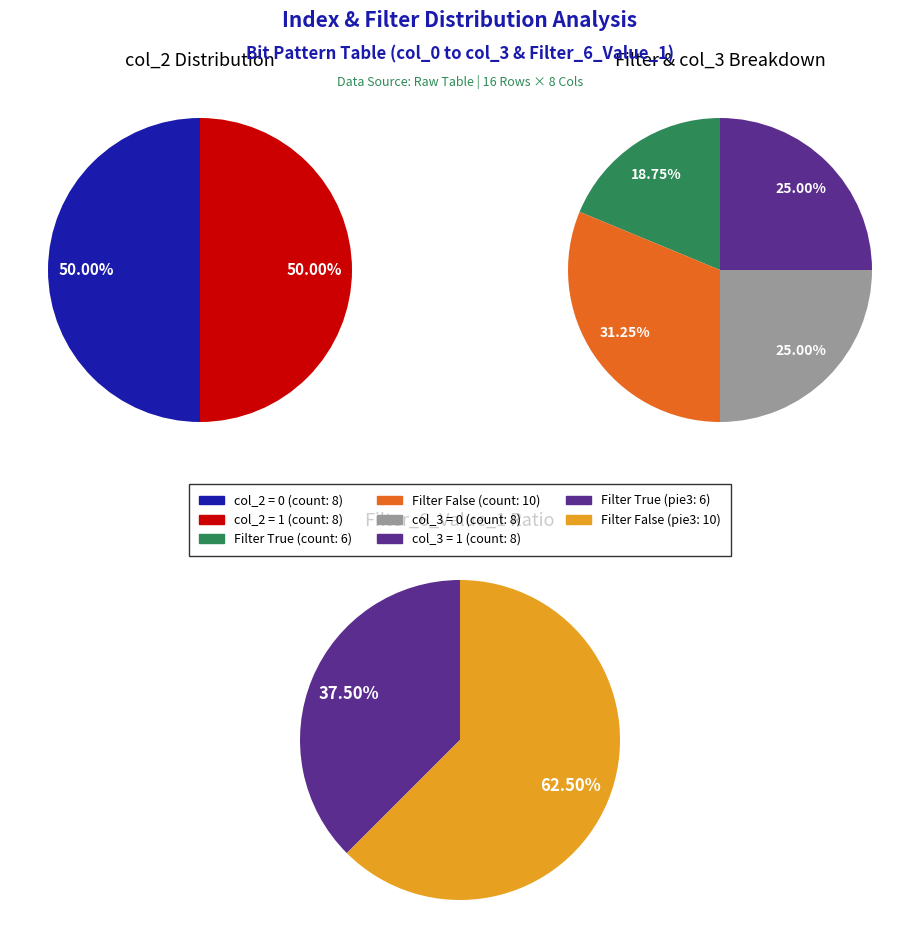

Combined, what portion of the pie is Filter_6_Value_1 True and Filter_6_Value_1 False?

100.0%